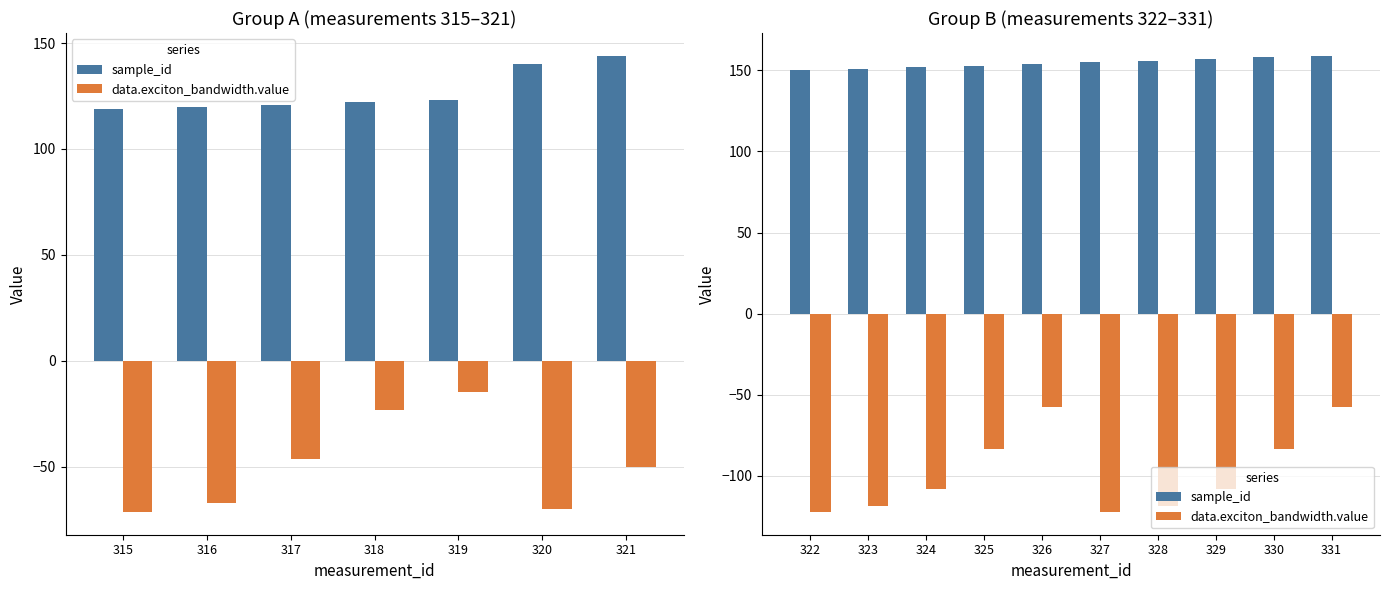

How many groups of bars are there?

10